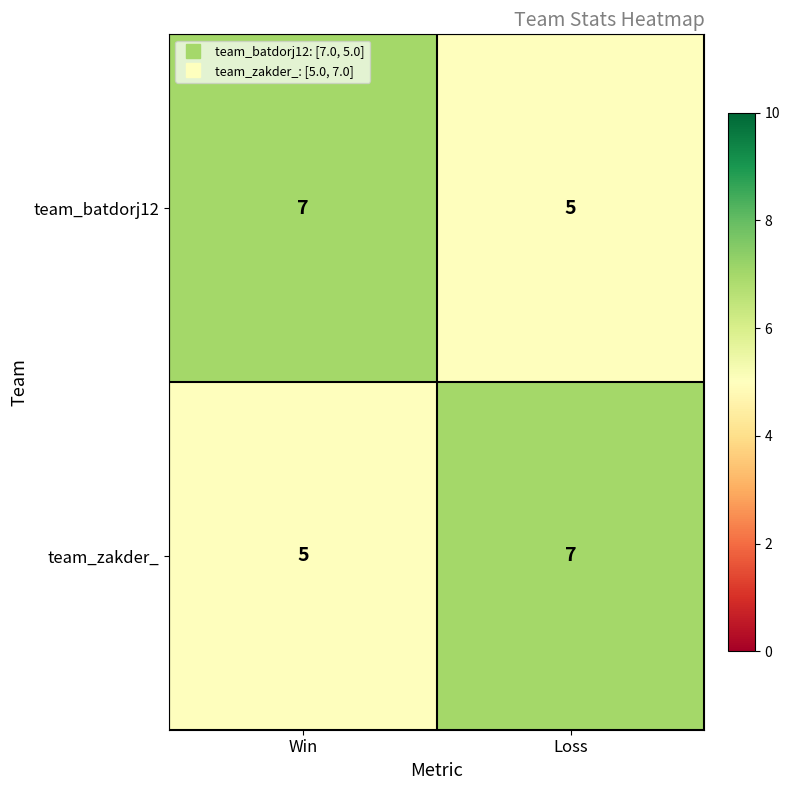

What is the sum of the team_batdorj12 values at Loss and Win?

12